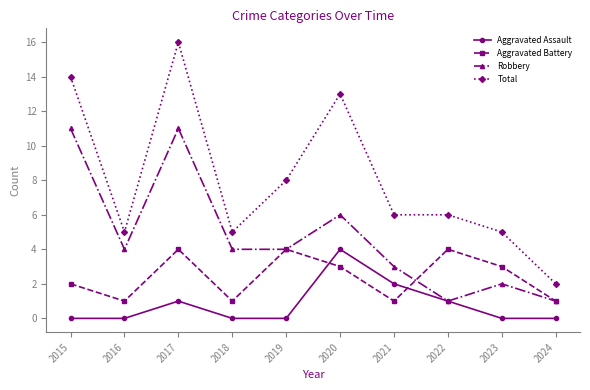

Reading left to right, what are all the values shown in this chart?

Aggravated Assault: 0	0	1	0	0	4	2	1	0	0
Aggravated Battery: 2	1	4	1	4	3	1	4	3	1
Robbery: 11	4	11	4	4	6	3	1	2	1
Total: 14	5	16	5	8	13	6	6	5	2